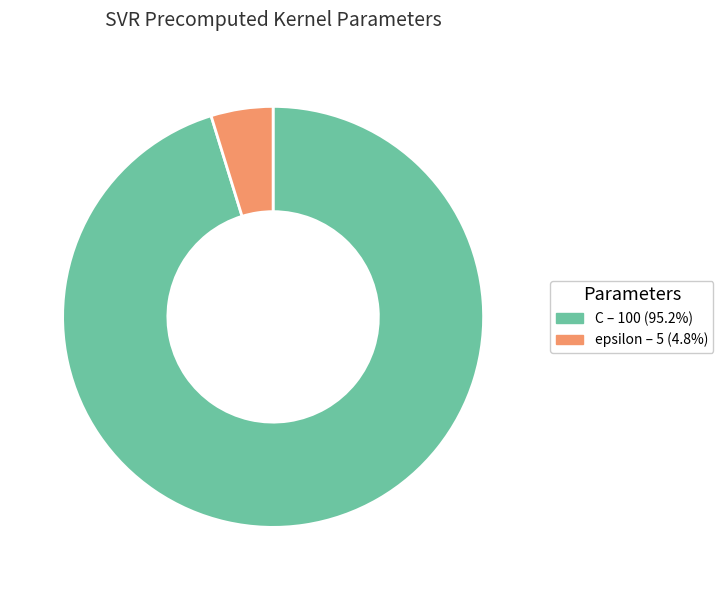

Is there any slice that represents more than half of the pie?

Yes